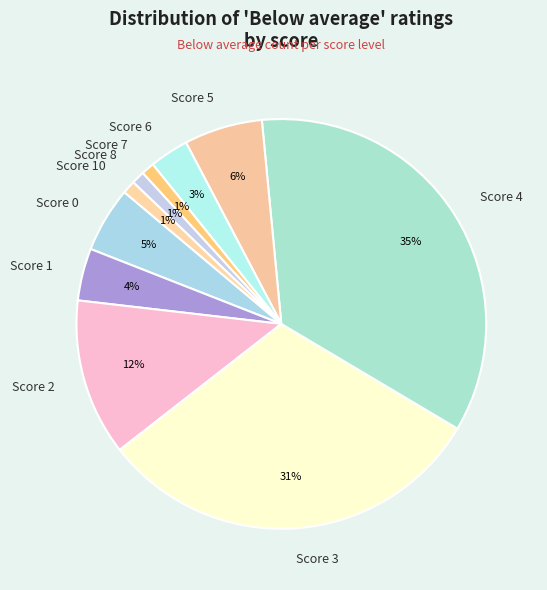

Which category has the biggest portion of the pie?

Score 4